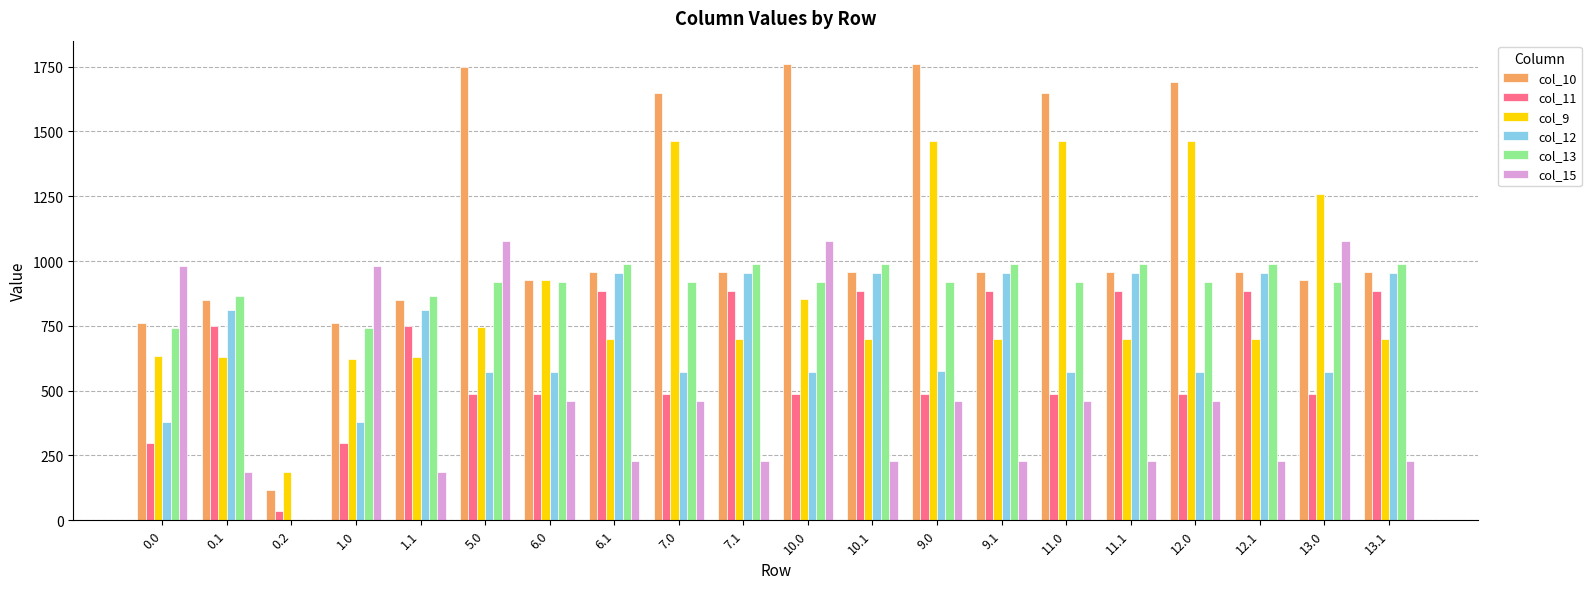

What is the sum of the col_10 values at 7.0 and 13.1?

2604.8